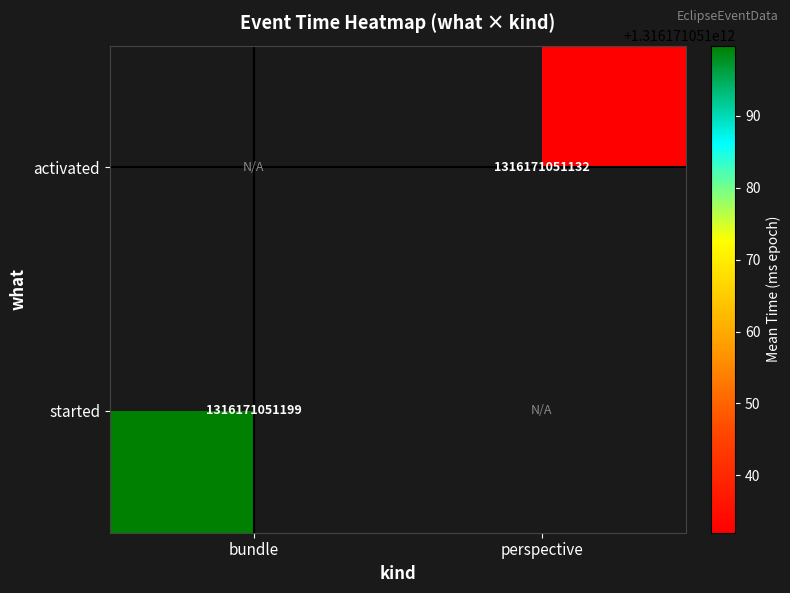

What is the minimum value shown in the chart?

1316171051132.0